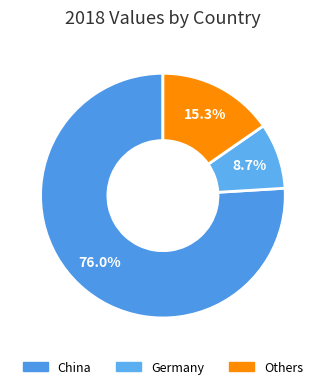

To the nearest percent, what is the difference between the largest and smallest slice percentages?

67%